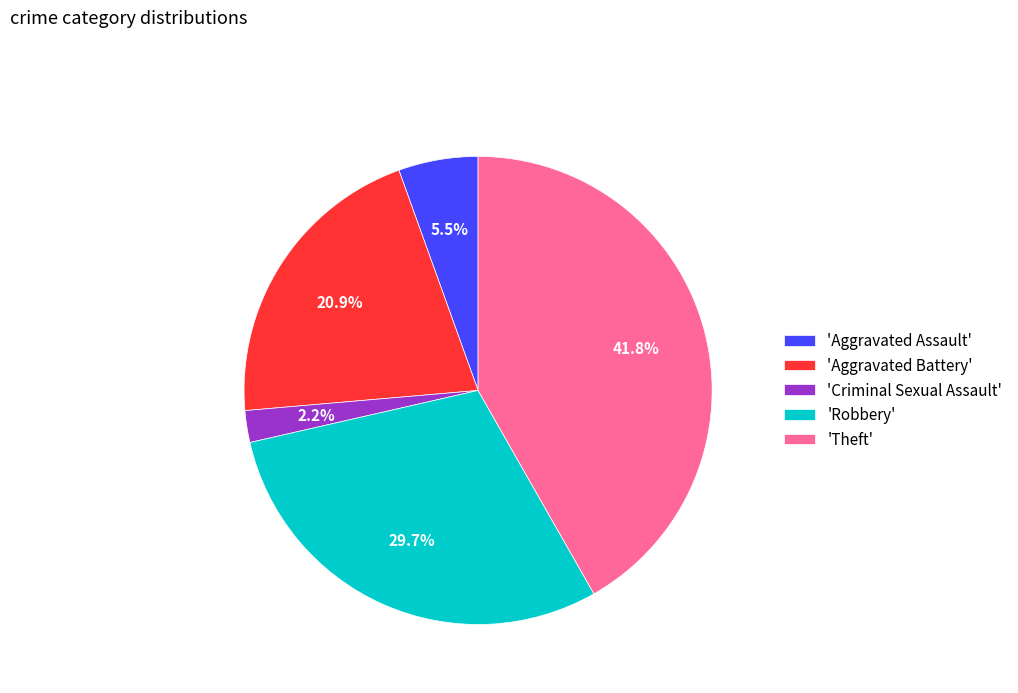

How many slices are in this pie chart?

5